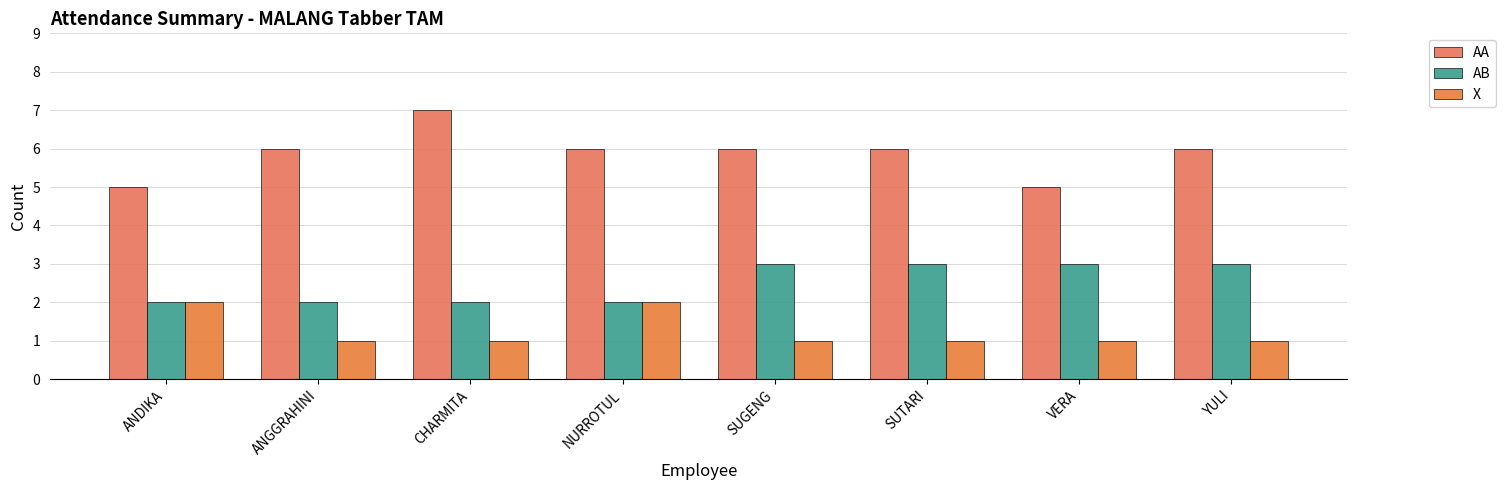

Count the number of data series in this chart.

3